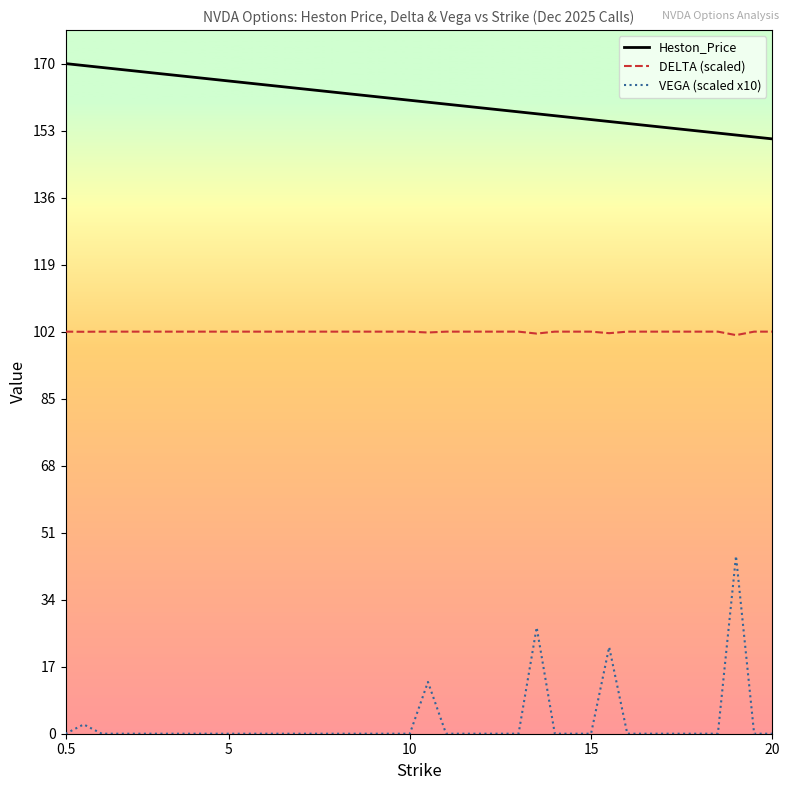

Which series has the widest spread of values?

VEGA (scaled x10)